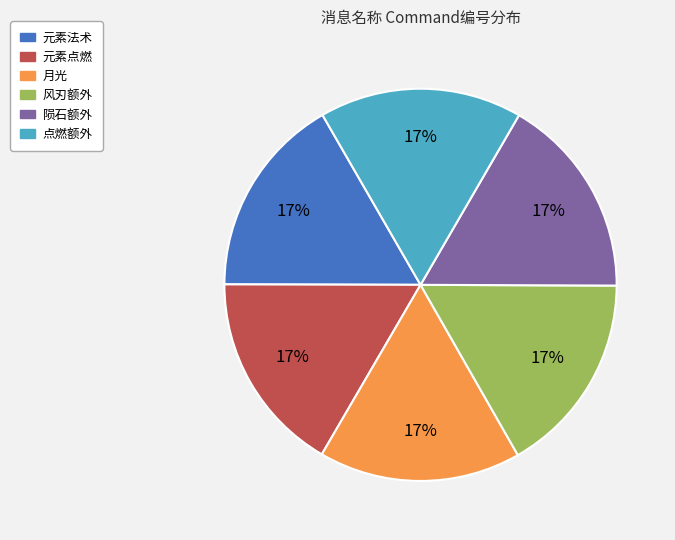

True or false: 风刃额外 accounts for 17% of the total.

True